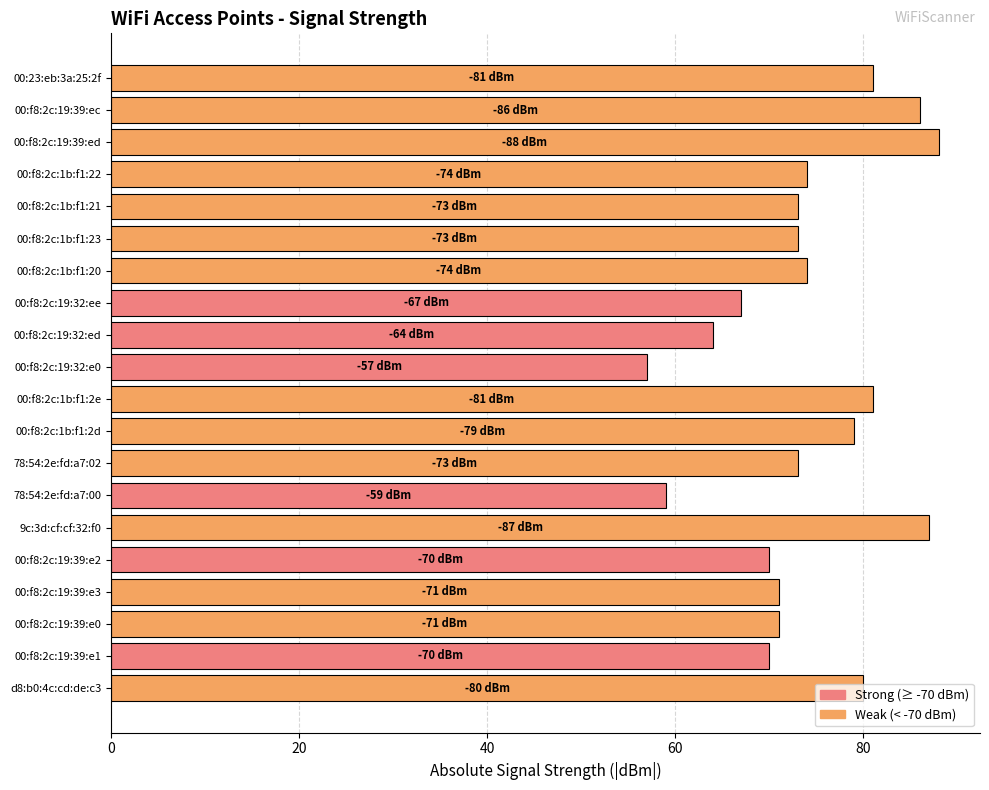

At which category does the chart reach its minimum across all series?

00:f8:2c:19:32:e0